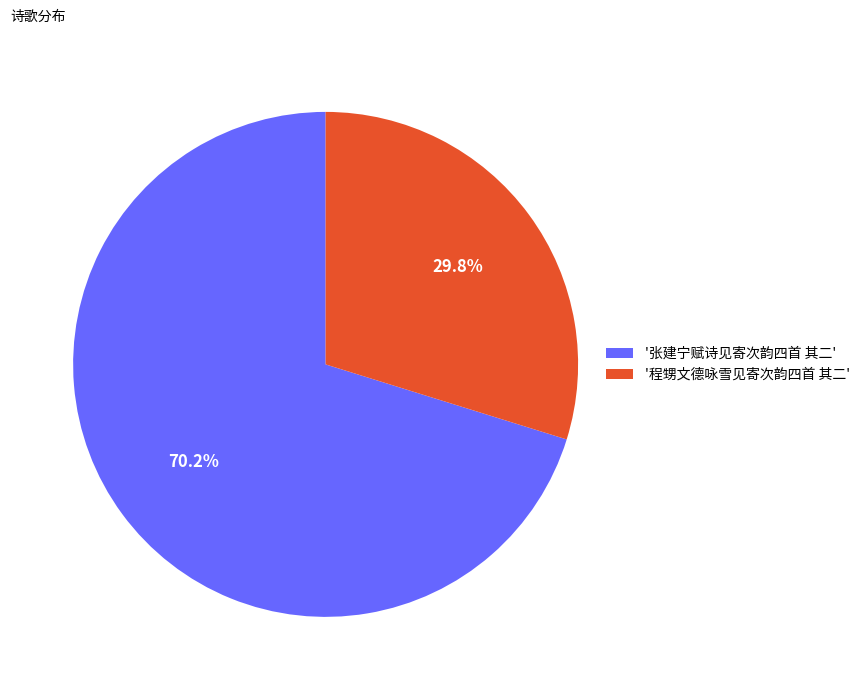

What percentage do '程甥文德咏雪见寄次韵四首 其二' and '张建宁赋诗见寄次韵四首 其二' together represent?

100.0%